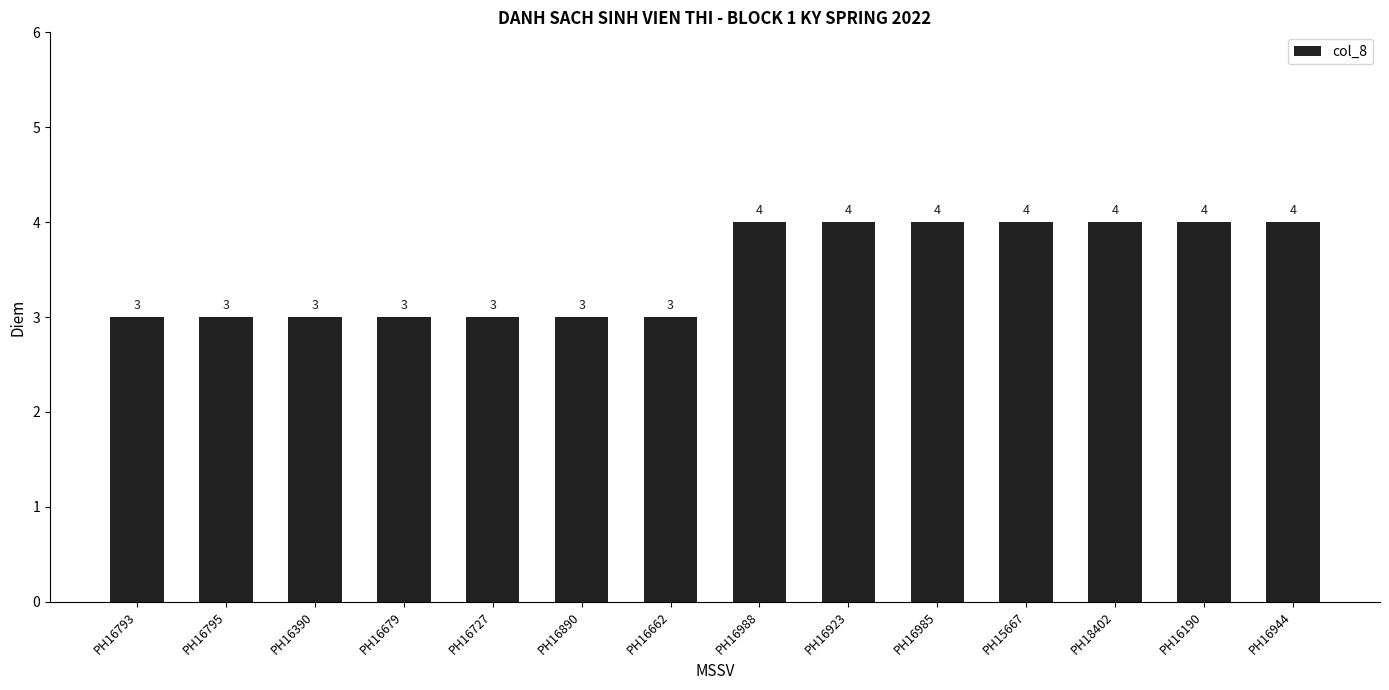

Reading left to right, list all the values displayed in this chart.

PH16793=3	PH16795=3	PH16390=3	PH16679=3	PH16727=3	PH16890=3	PH16662=3	PH16988=4	PH16923=4	PH16985=4	PH15667=4	PH18402=4	PH16190=4	PH16944=4